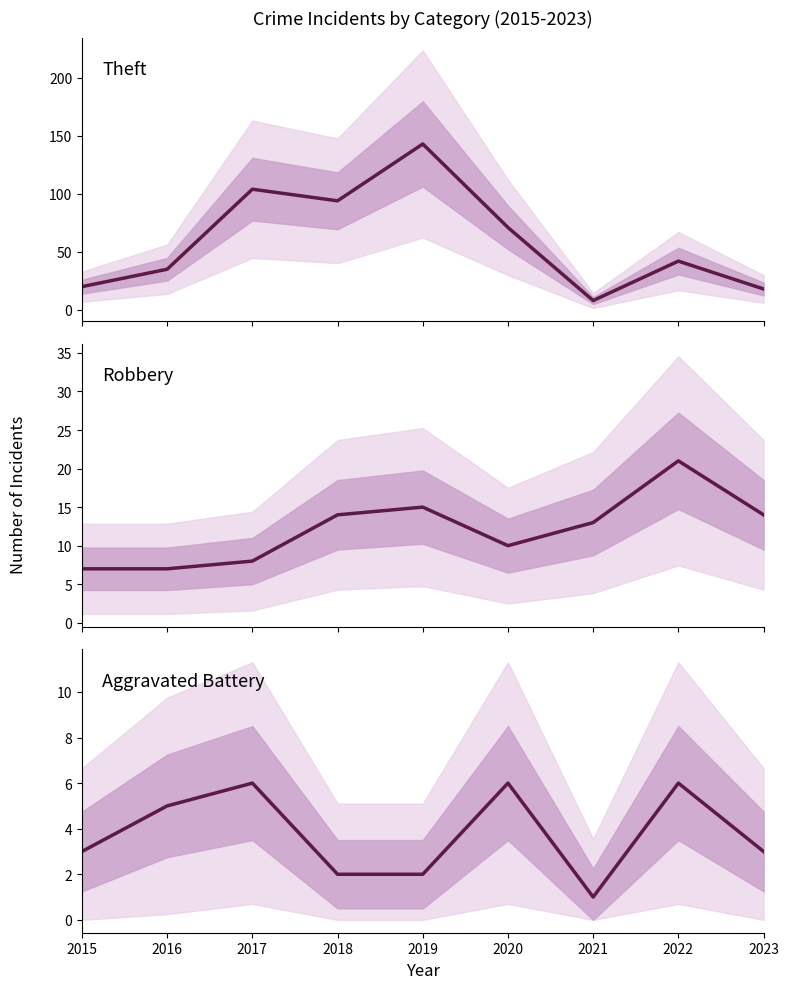

Is it true that Robbery equals 8 at 2017?

True